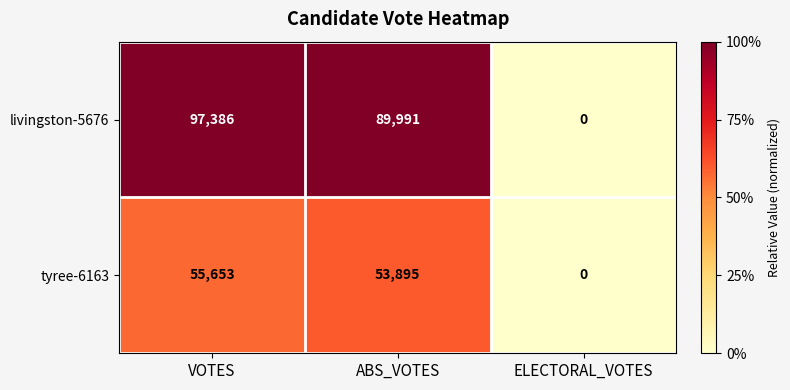

What is the difference between the maximum and minimum values in the tyree-6163 series?

55653